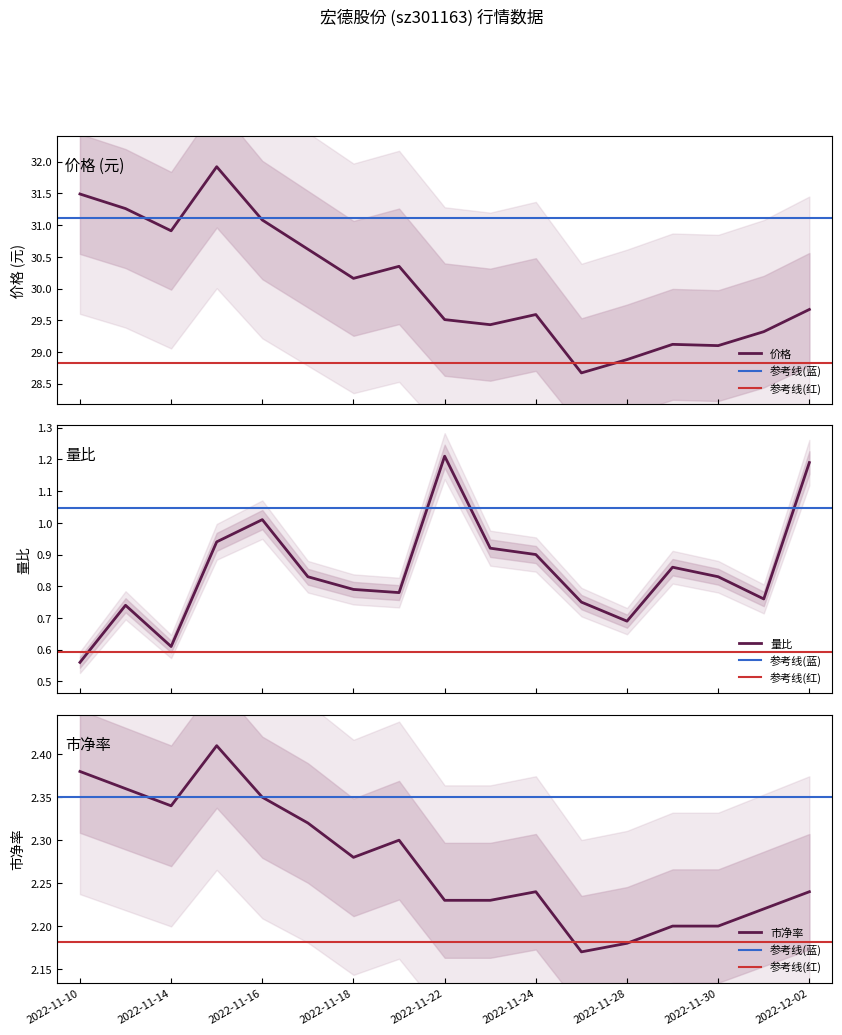

True or false: 市盈率 and 量比 intersect in this chart.

False